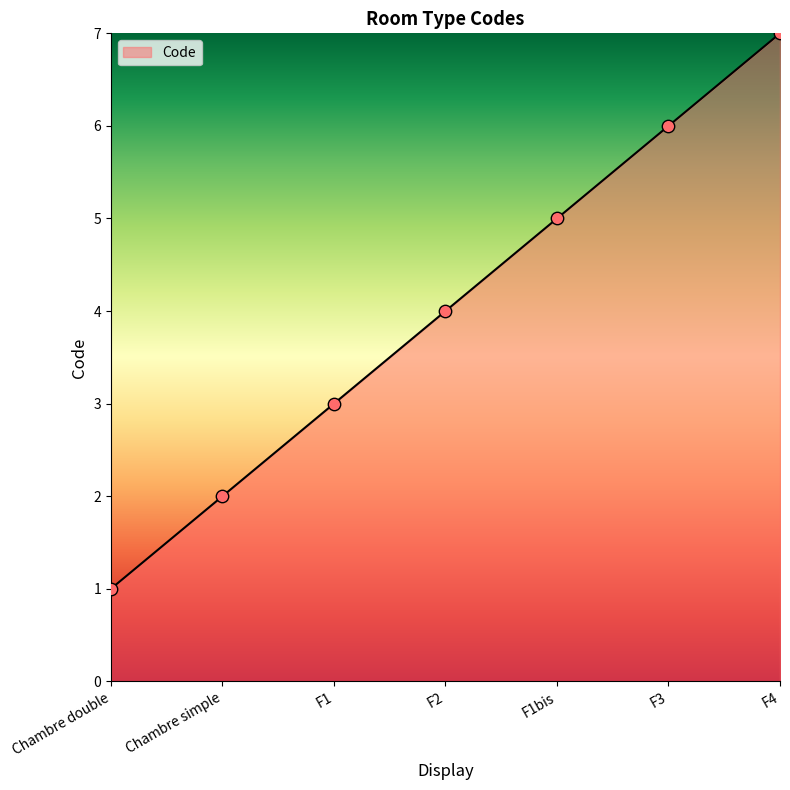

What is the change in value from Chambre double to F1bis?

+4